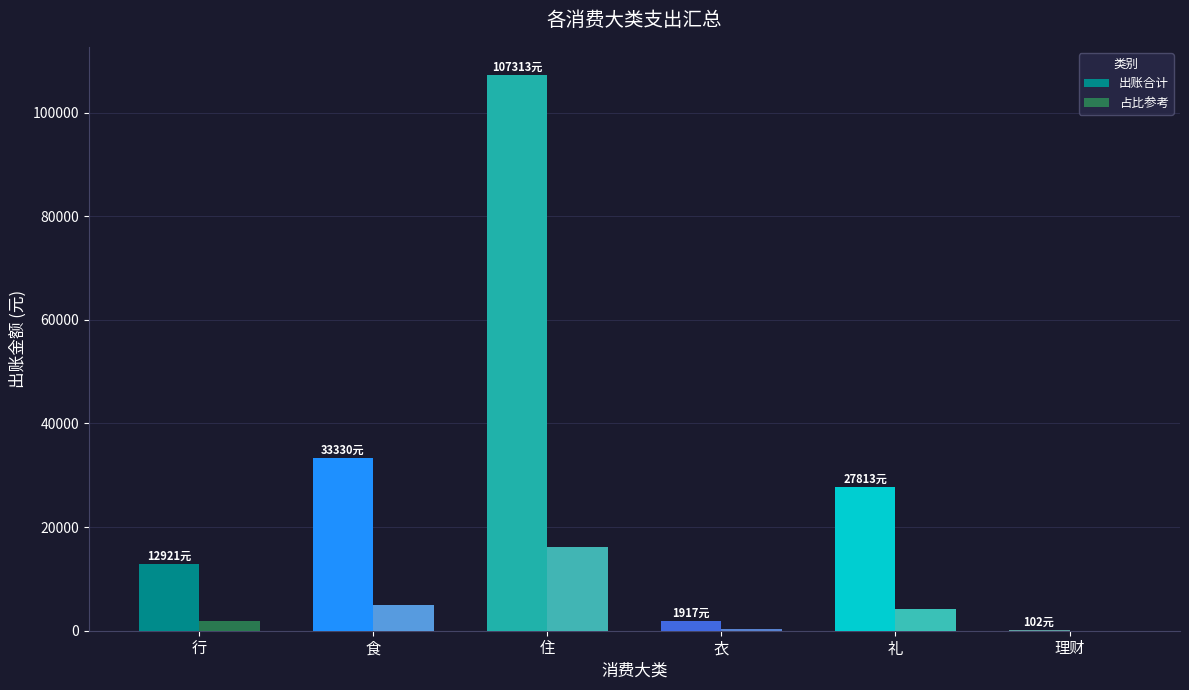

Is it true that 出账合计 equals 107313.2 at 住?

True